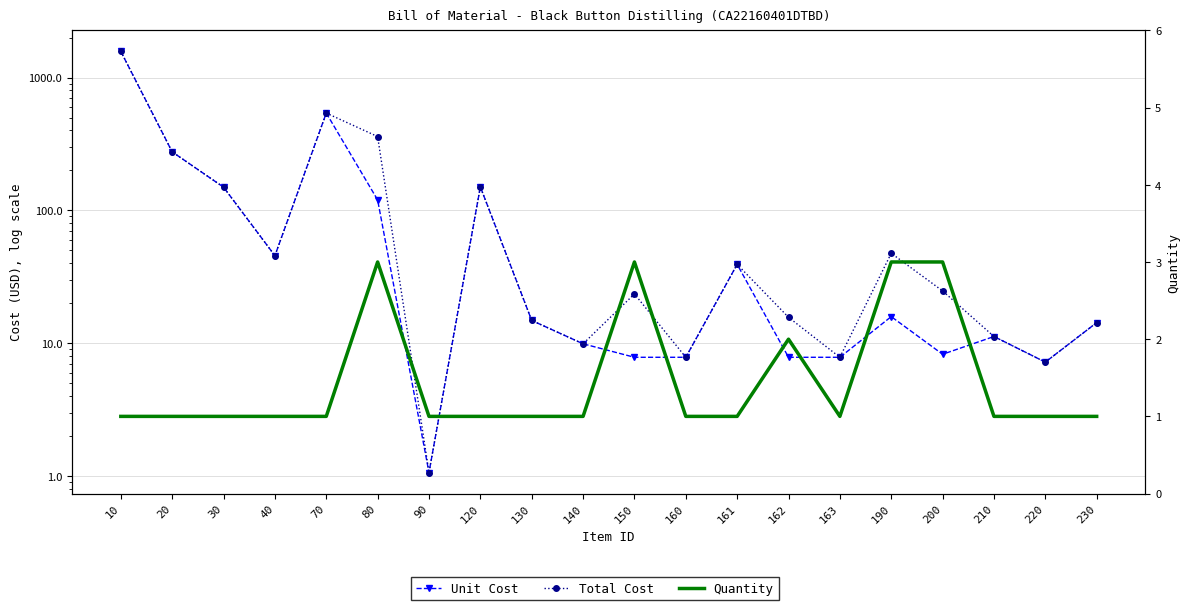

How many data points in Quantity are above 1?

5